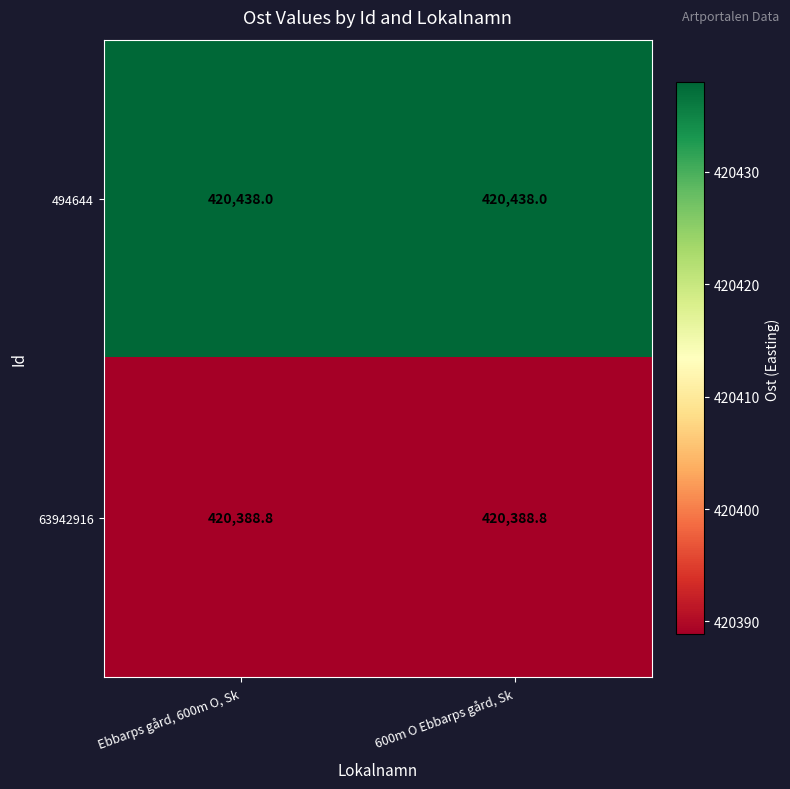

What is the sum of all 63942916 values?

840777.6